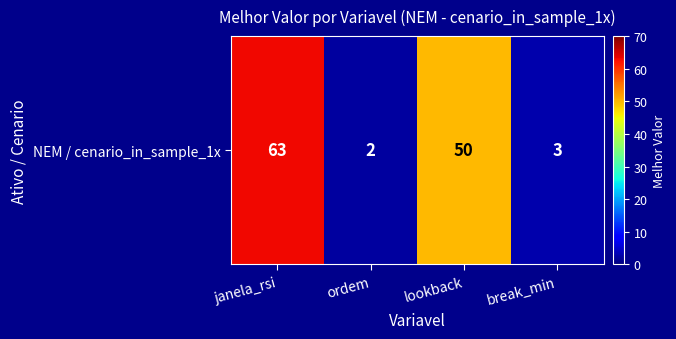

What is the change in value from janela_rsi to ordem?

-61